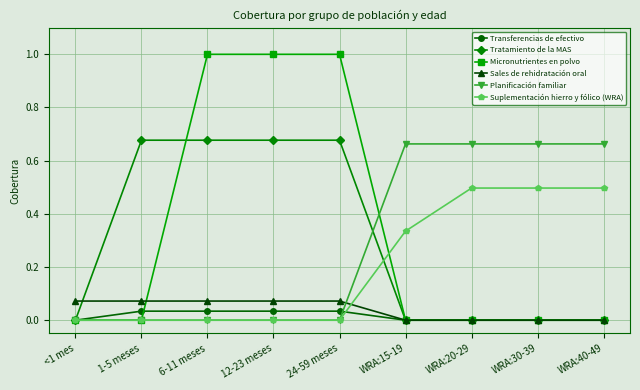

What is the sum of all Micronutrientes en polvo values?

3.0